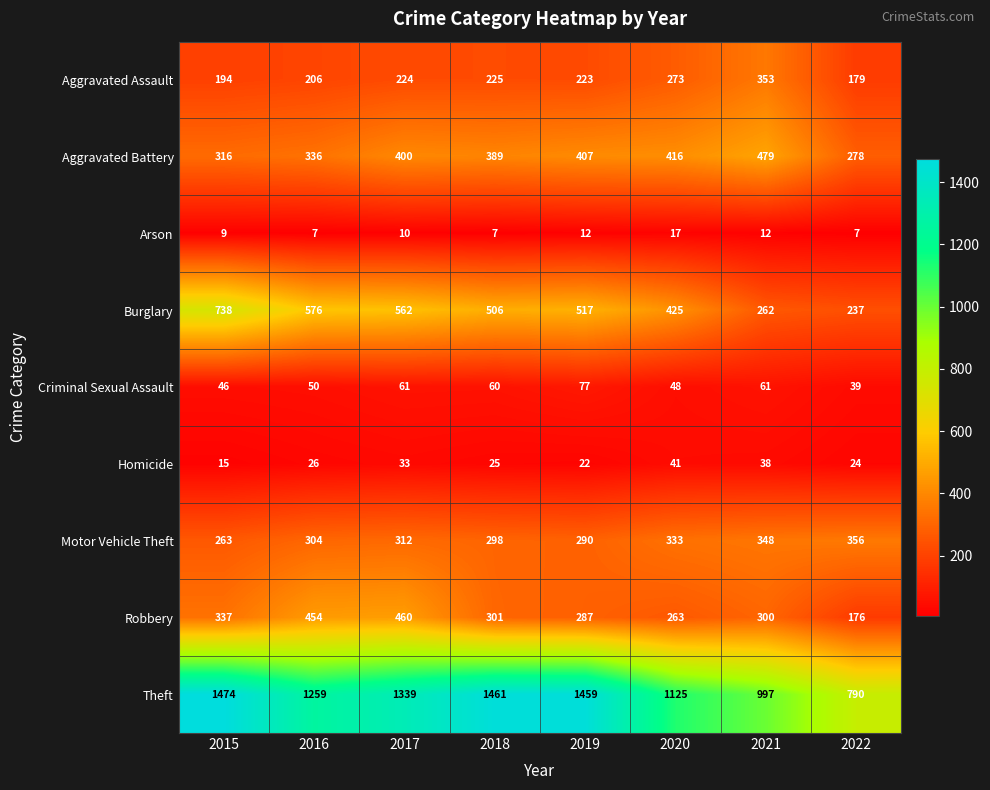

Which series has the largest range (max minus min)?

Theft